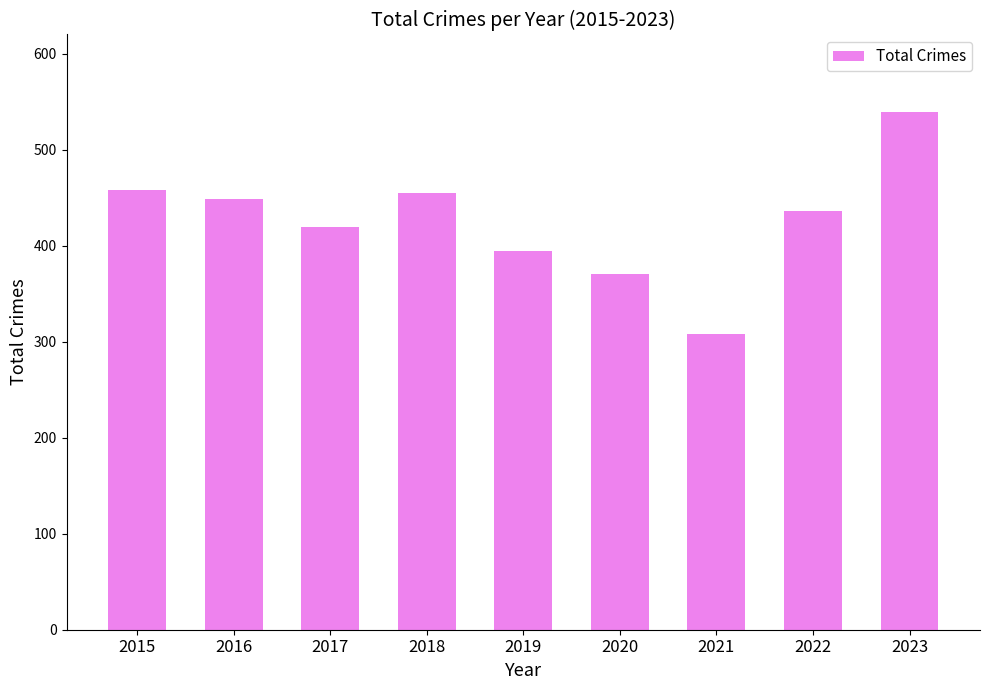

How many bars are there in total?

9